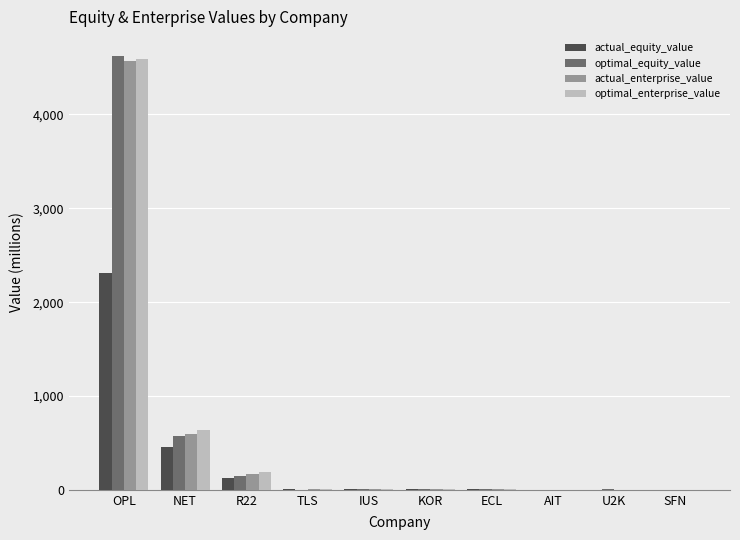

The value of actual_equity_value at SFN is 1.8. True or false?

True